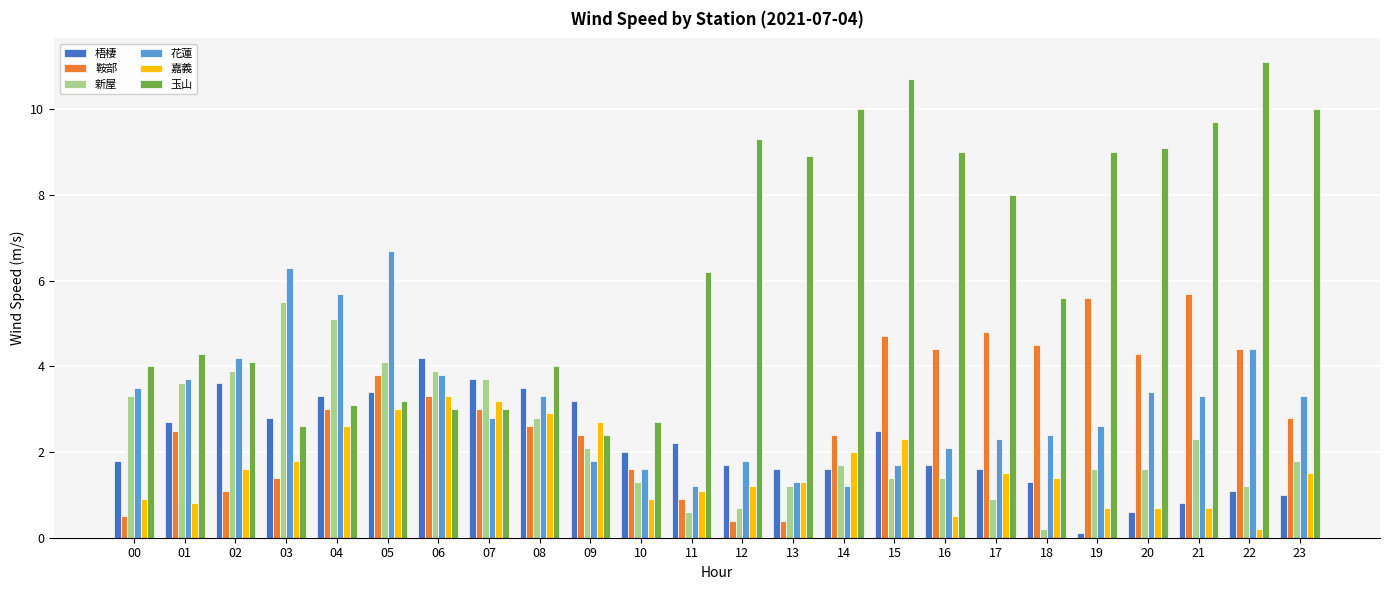

What is the highest value of the 梧棲 series?

4.2